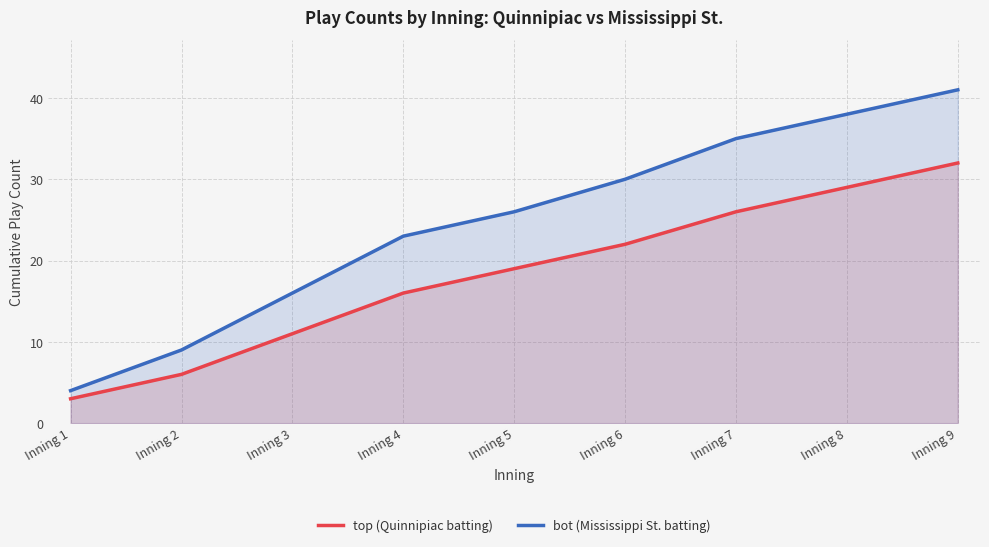

Rank the series by their average value, from lowest to highest.

top (Quinnipiac batting), bot (Mississippi St. batting)